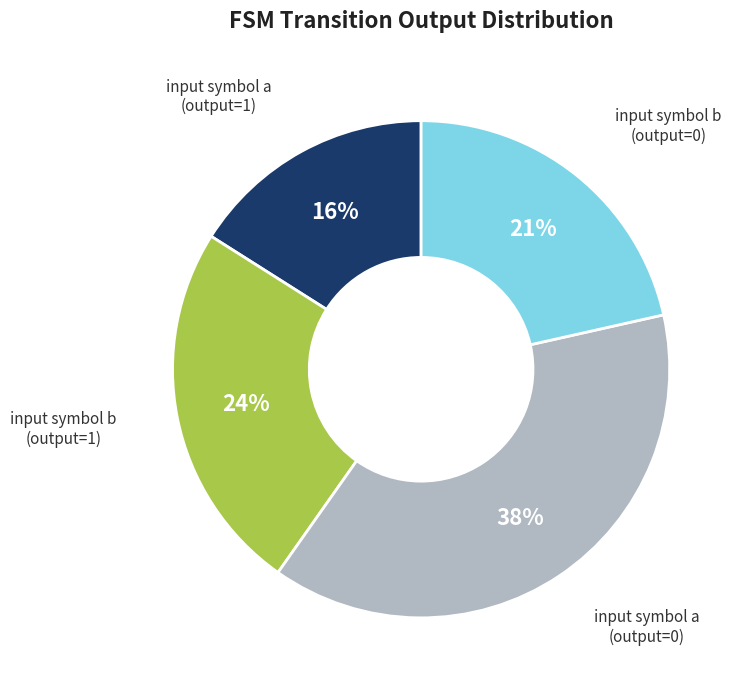

Combined, do input symbol b (output=0) and input symbol b (output=1) account for over 50%?

No